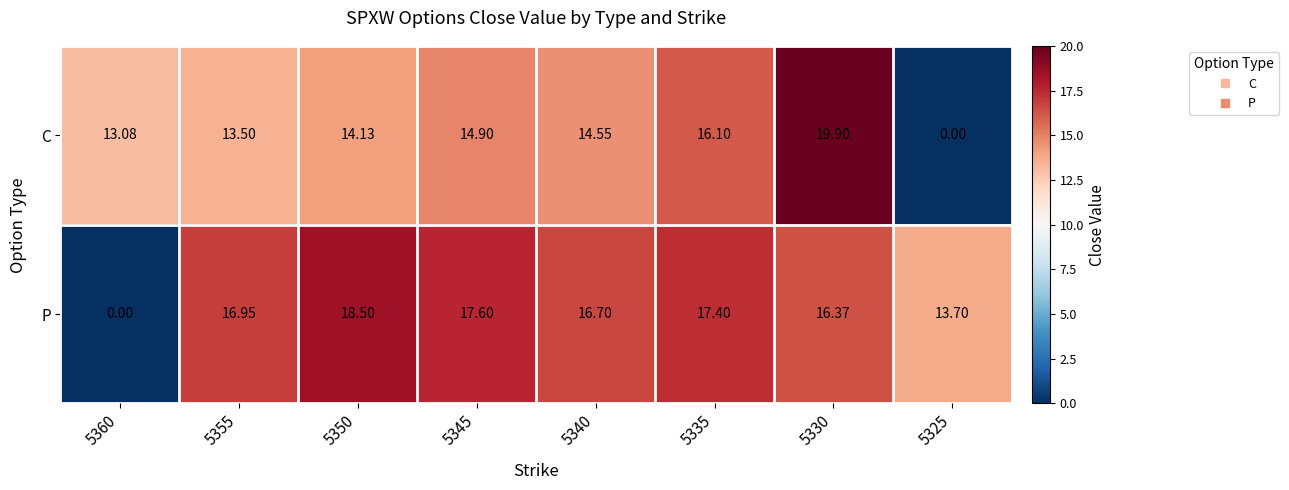

Which series has the largest range (max minus min)?

C